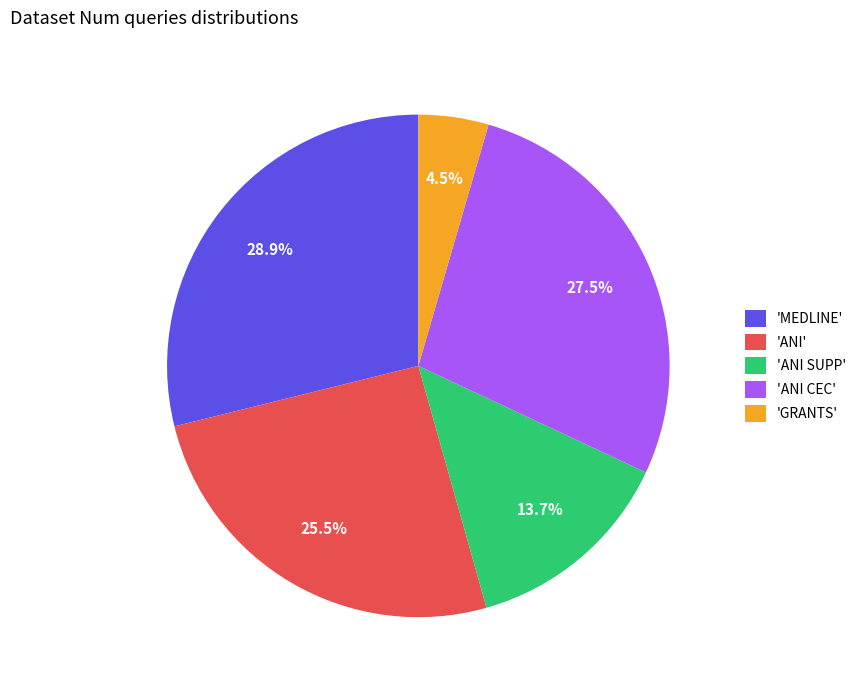

What percentage is NOT represented by 'MEDLINE'?

71.1%